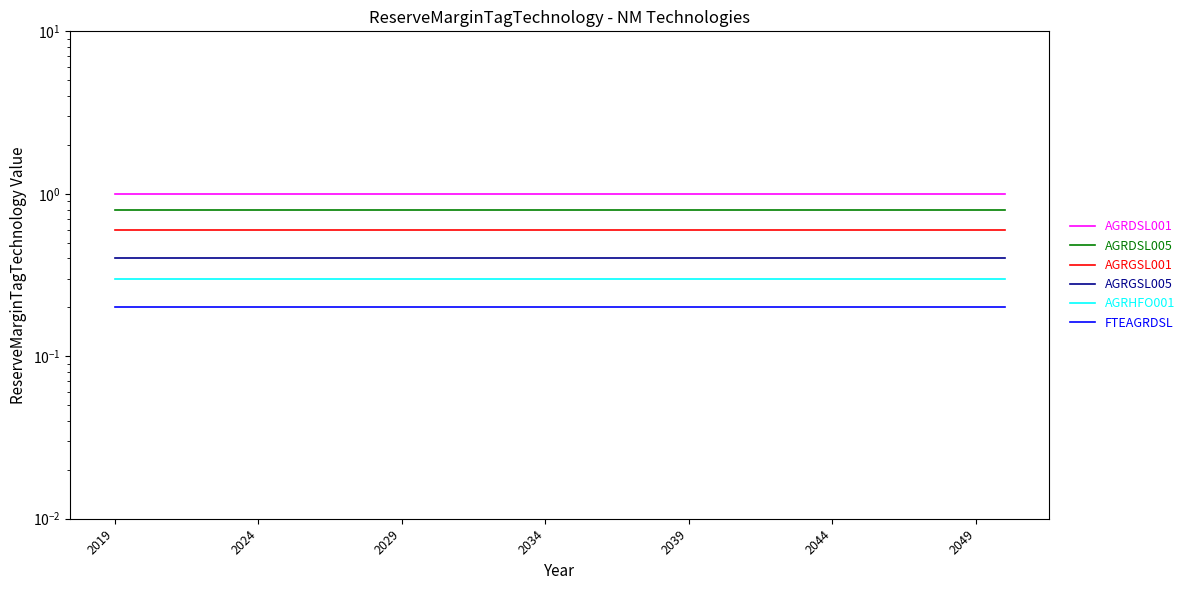

True or false: AGRGSL001 and AGRDSL001 cross at least once.

False